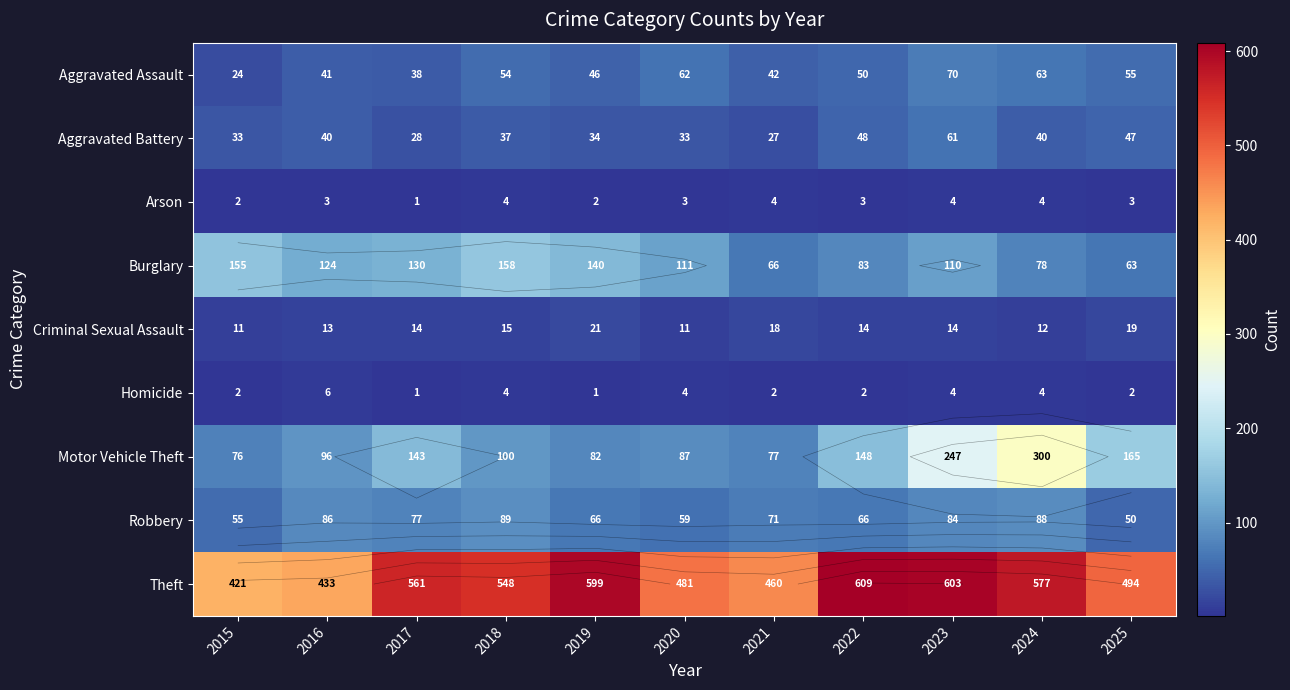

What is the sum of all Aggravated Assault values?

545